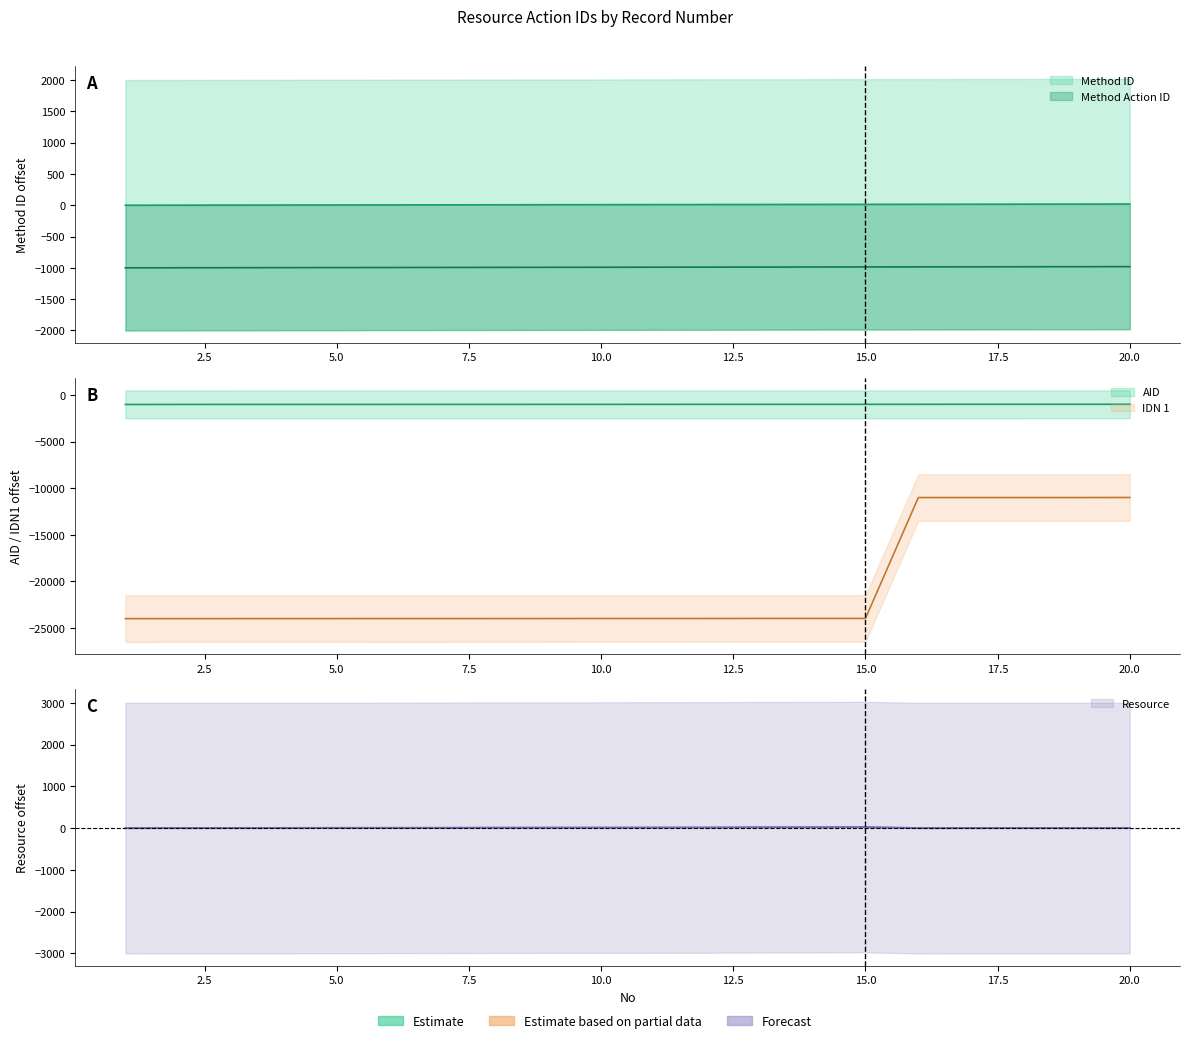

What is the lowest value of the Resource series?

2